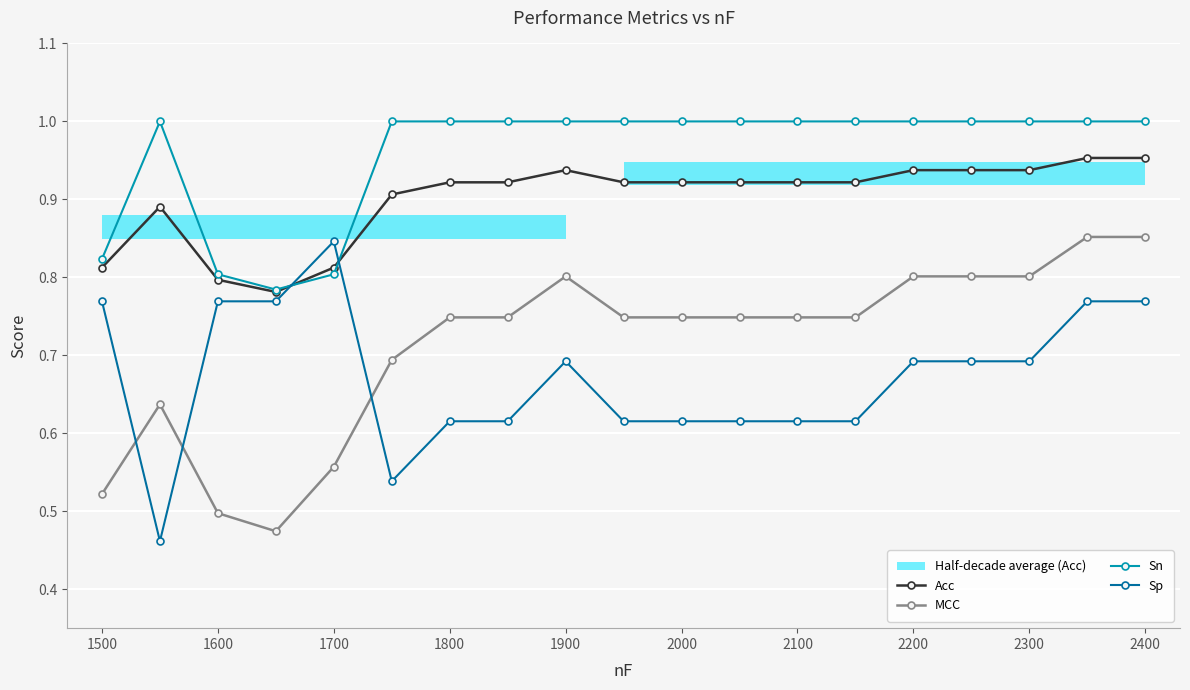

True or false: Acc and Sp cross at least once.

True